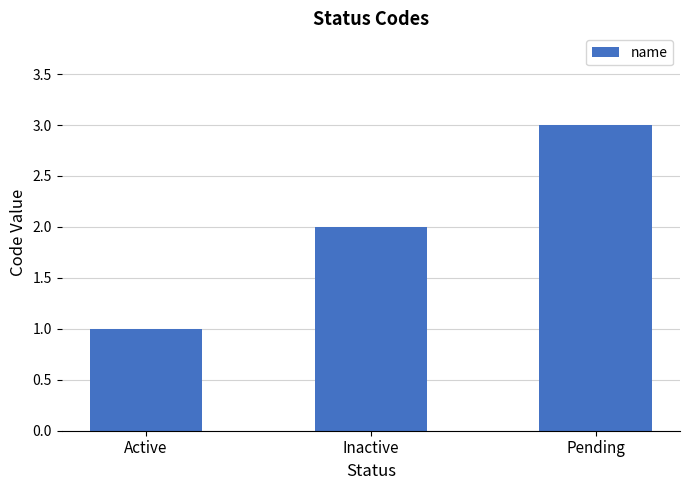

What is the value of the 3rd bar from the left?

3